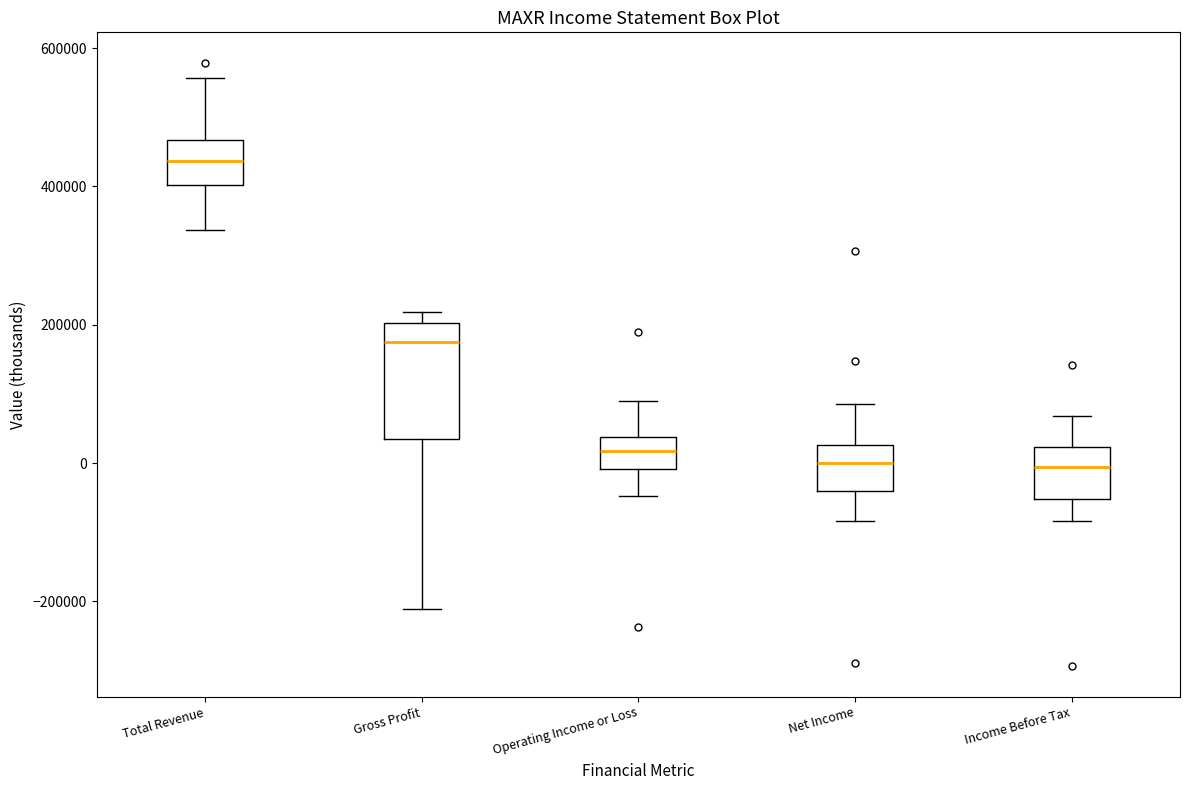

Where does the median line of the box for Gross Profit sit on the y-axis? The values are not printed on the chart, so give them approximately, as read against the axis.

180000